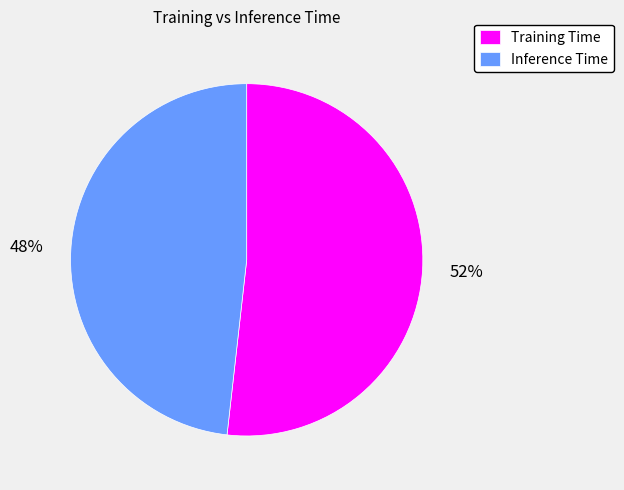

What percentage is the Training Time slice, to the nearest percent?

52%